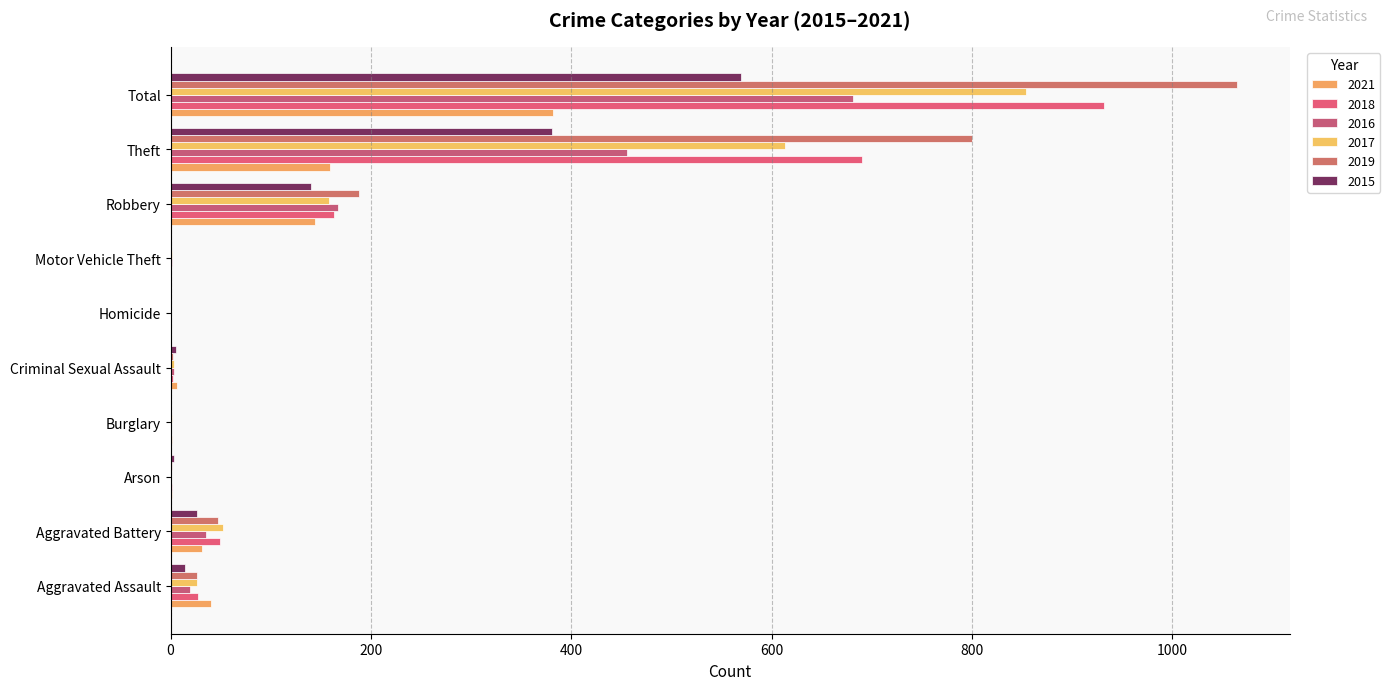

What is the label of the 4th bar from the right?

Motor Vehicle Theft